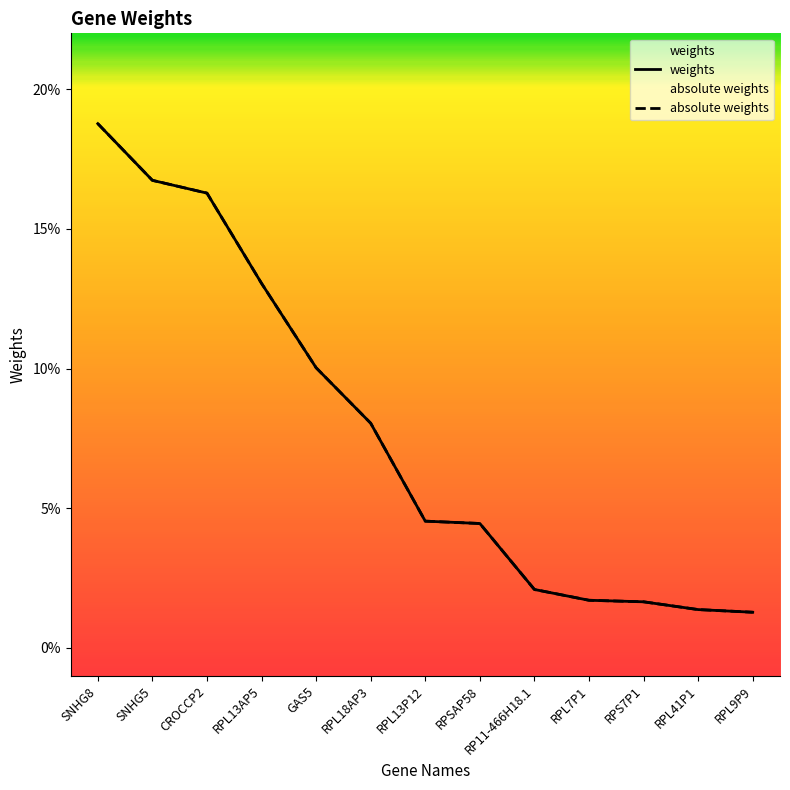

What position from the right is RP11-466H18.1?

5